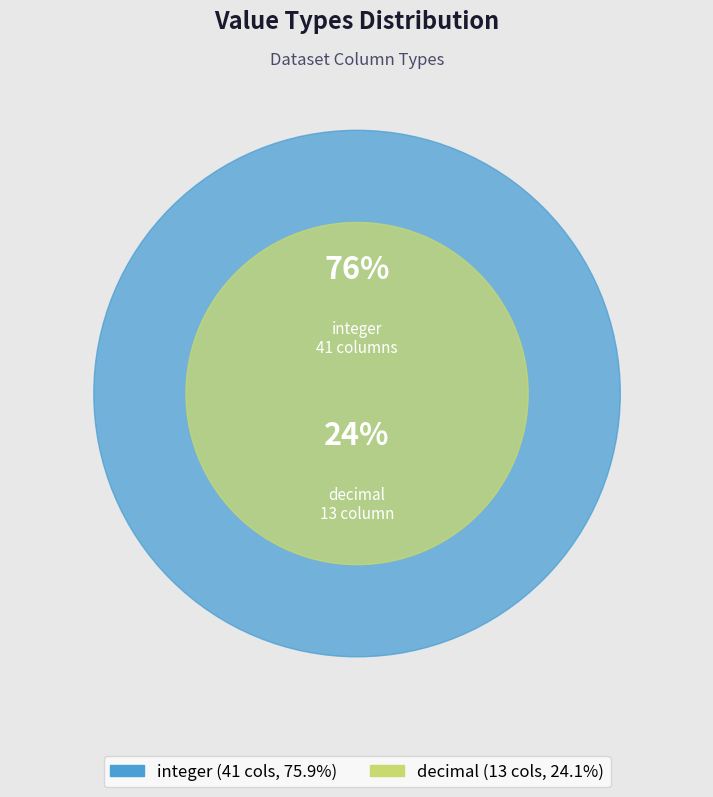

The decimal slice represents 34% of the pie. True or false?

False